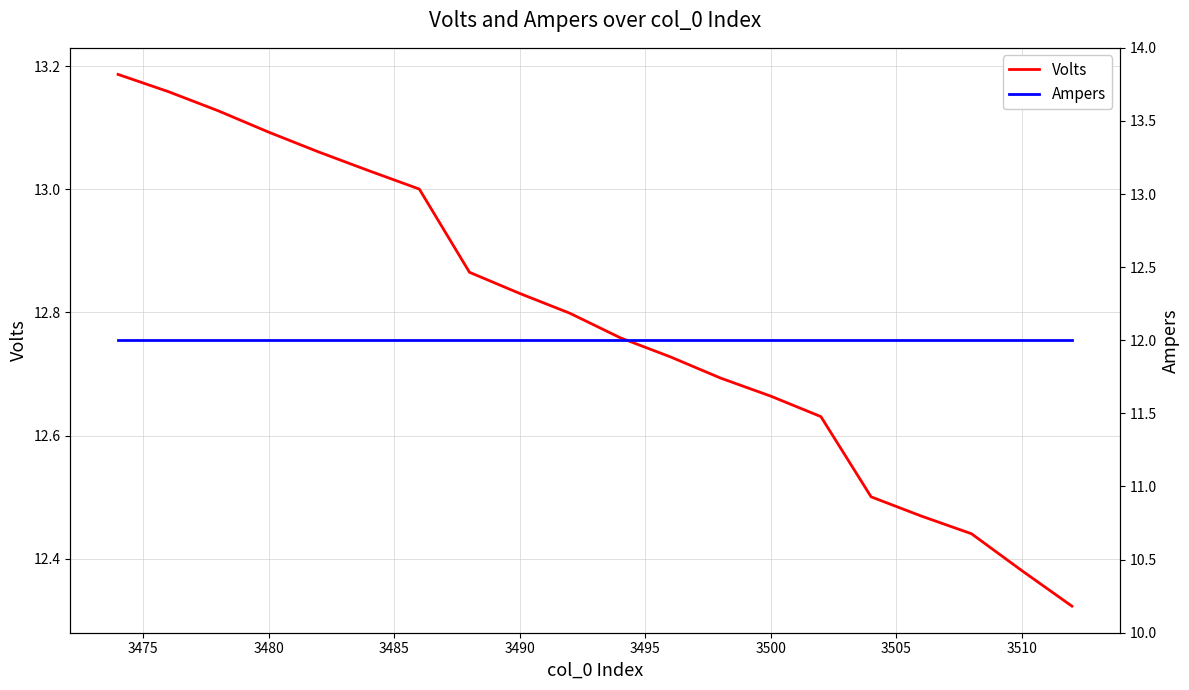

Rank the series by their maximum value, from lowest to highest.

Ampers, Volts